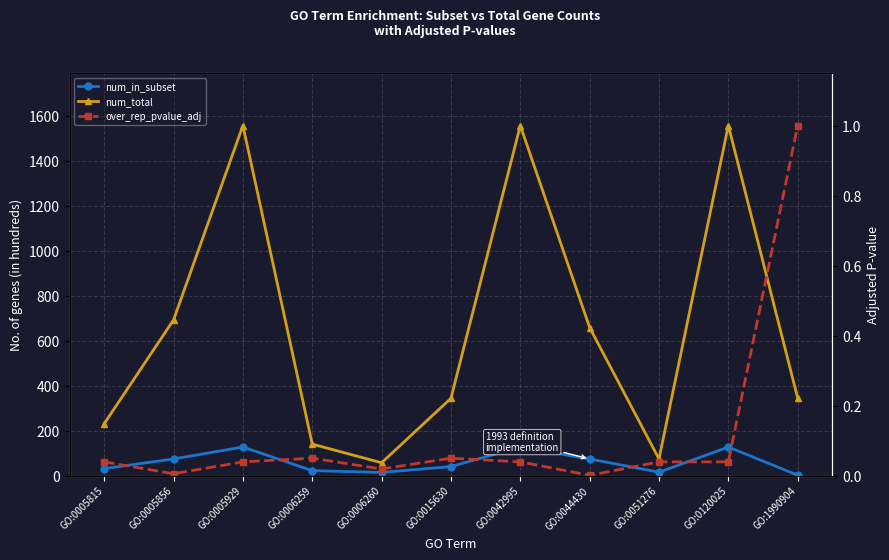

Reading left to right, list all the values displayed in this chart.

num_in_subset: GO:0005815=31.0	GO:0005856=74.0	GO:0005929=127.0	GO:0006259=22.0	GO:0006260=14.0	GO:0015630=40.0	GO:0042995=127.0	GO:0044430=74.0	GO:0051276=15.0	GO:0120025=127.0	GO:1990904=2.0
num_total: GO:0005815=231.0	GO:0005856=693.0	GO:0005929=1558.0	GO:0006259=140.0	GO:0006260=57.0	GO:0015630=344.0	GO:0042995=1558.0	GO:0044430=659.0	GO:0051276=74.0	GO:0120025=1558.0	GO:1990904=345.0
over_rep_pvalue_adj: GO:0005815=0.0	GO:0005856=0.0	GO:0005929=0.0	GO:0006259=0.0	GO:0006260=0.0	GO:0015630=0.0	GO:0042995=0.0	GO:0044430=0.0	GO:0051276=0.0	GO:0120025=0.0	GO:1990904=1.0